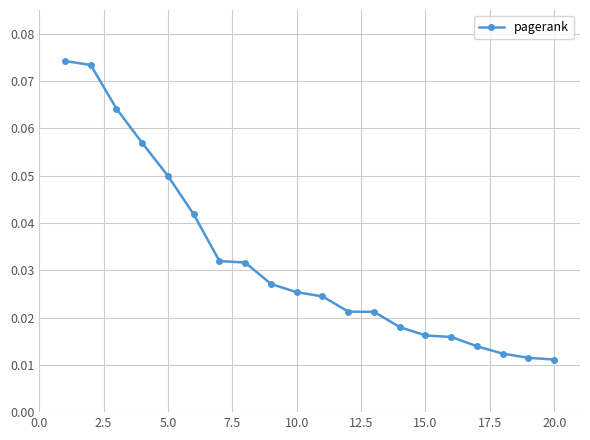

How many values are between 0 and 1?

20